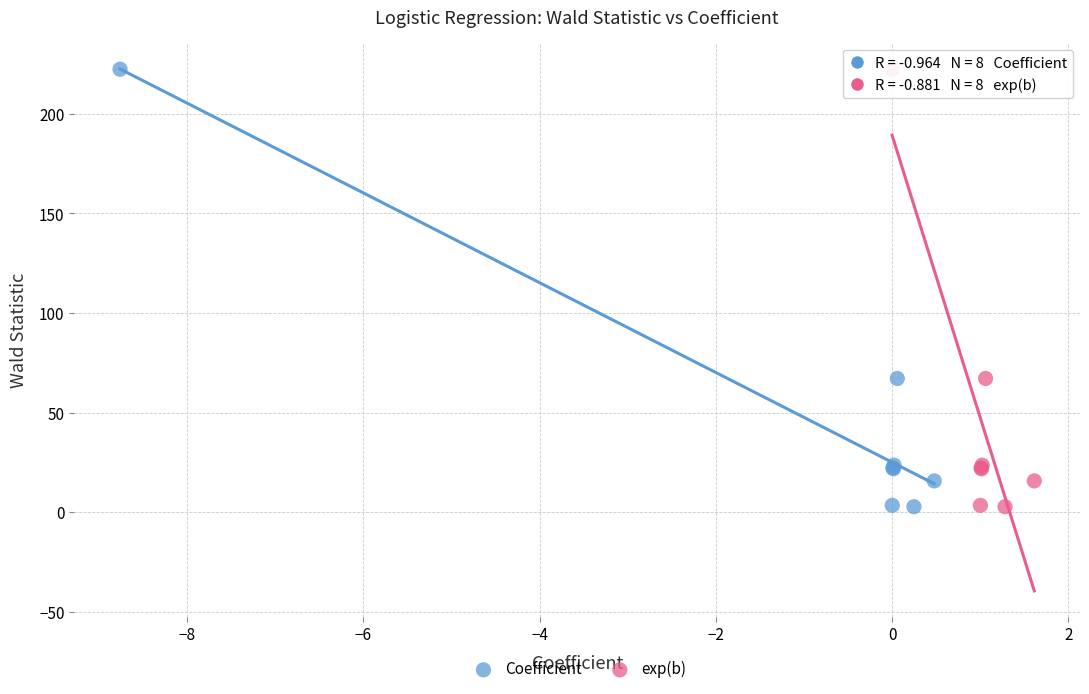

What are all the series names shown in the legend?

Coefficient, exp(b)